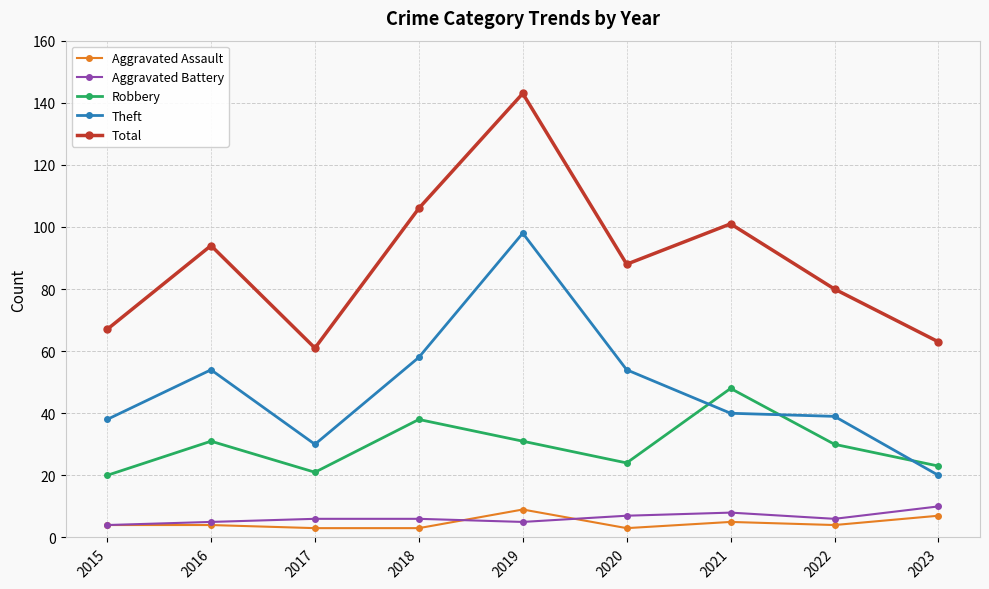

True or false: Aggravated Battery and Robbery intersect in this chart.

False